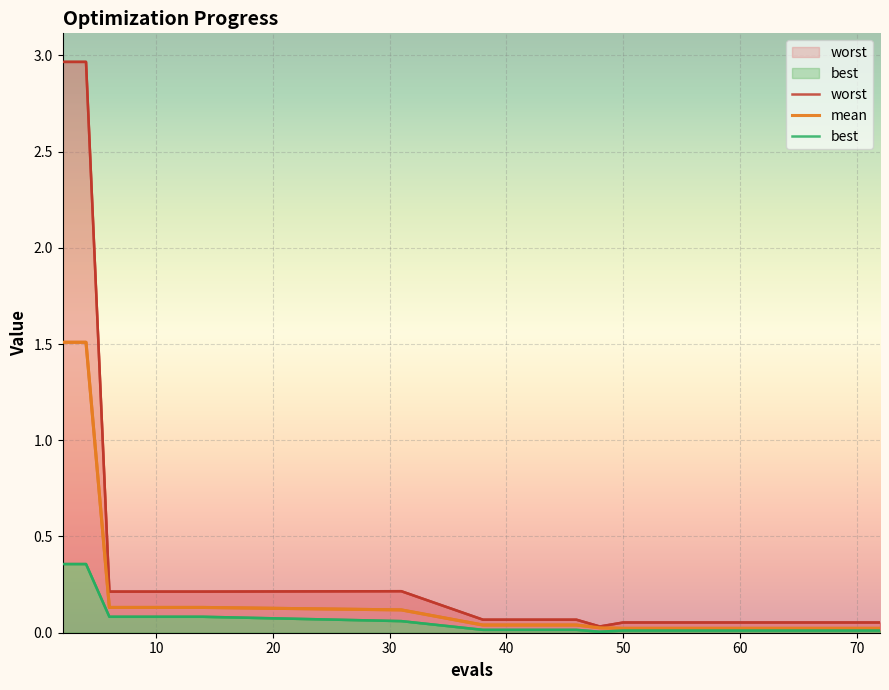

At how many categories does at least one series exceed 1?

2